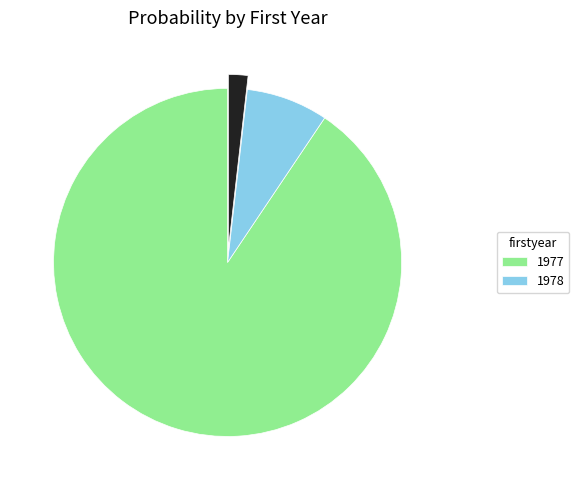

Is there a majority slice in this chart?

Yes